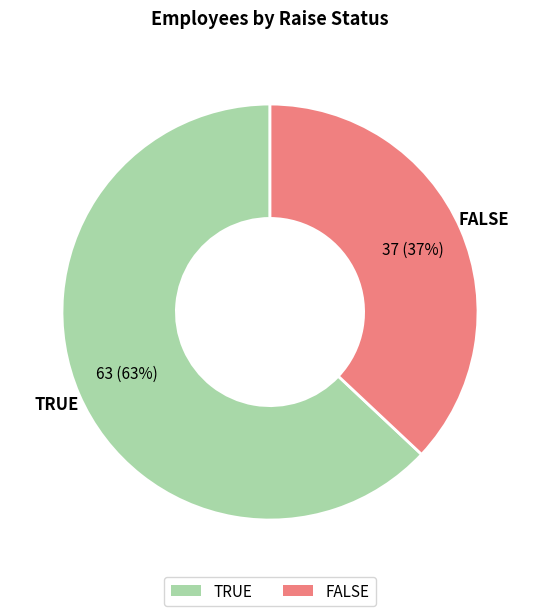

To the nearest percent, what portion does TRUE represent?

63%